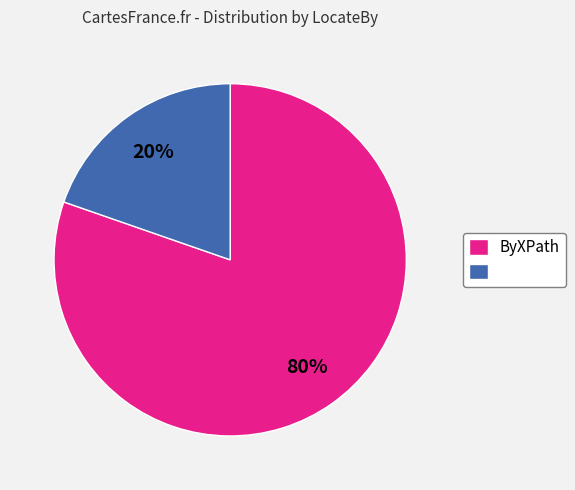

Is there any slice that represents more than half of the pie?

Yes